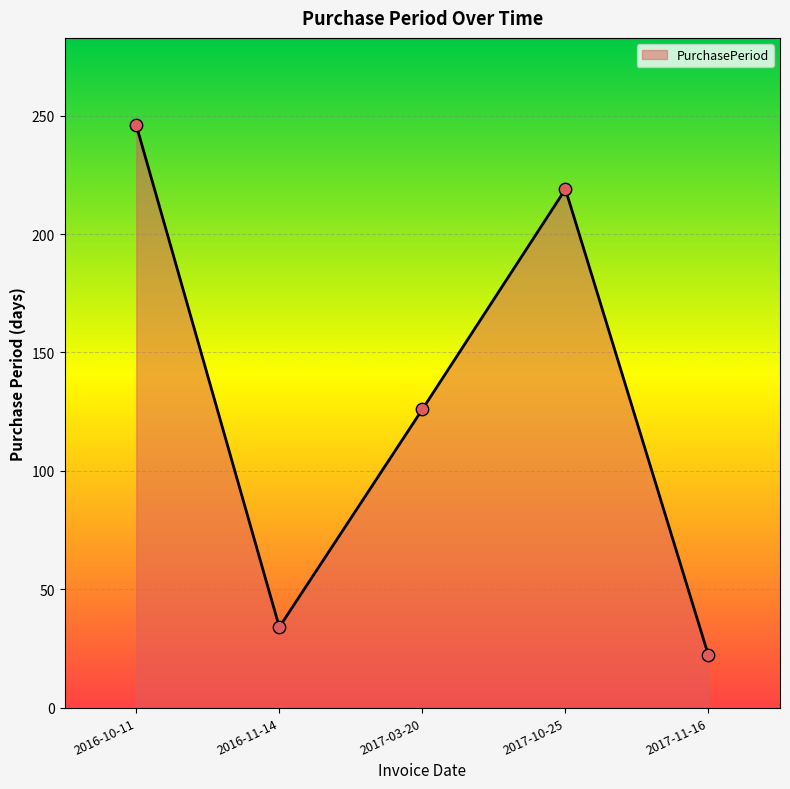

Approximately how many times larger is the value at 2017-03-20 compared to 2017-11-16?

5.7